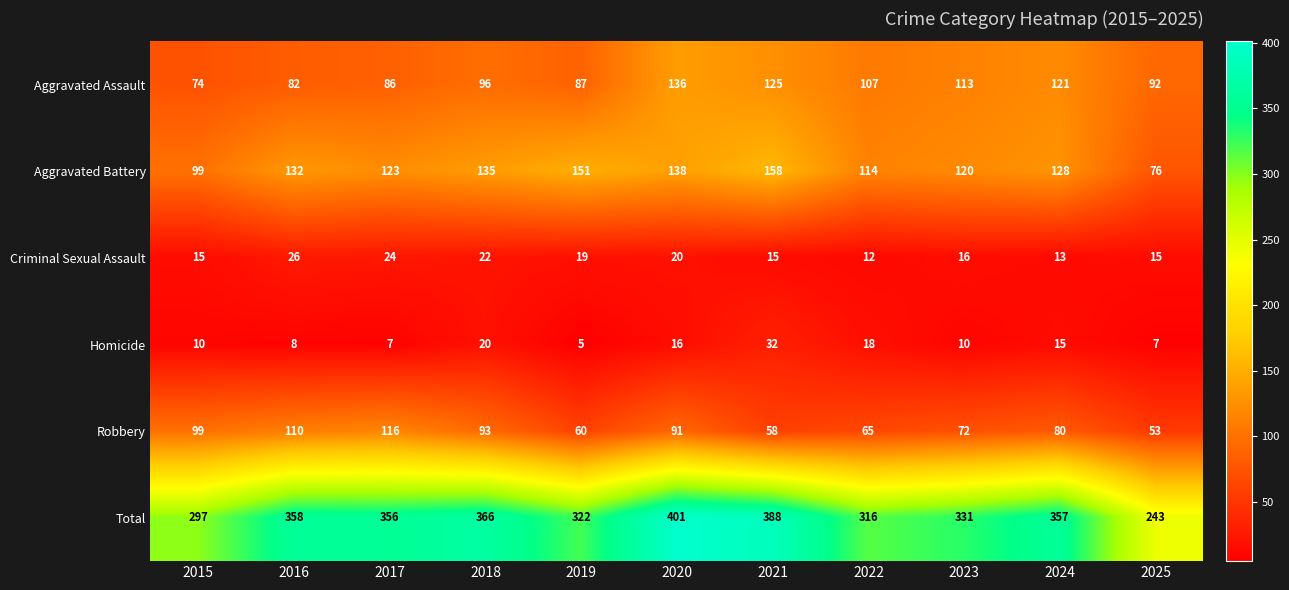

Which series has the largest range (max minus min)?

Total